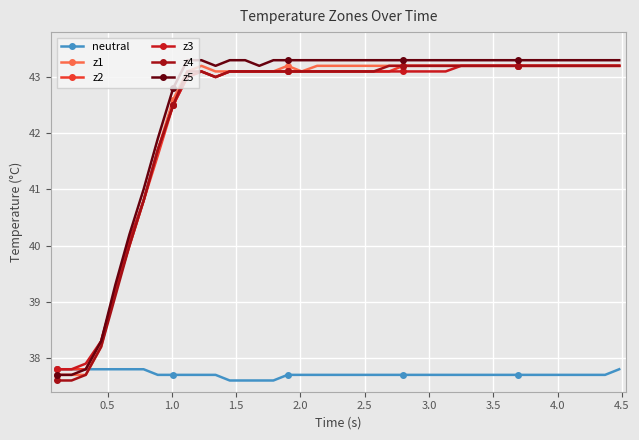

What is the difference between the maximum and minimum values in the z3 series?

5.4